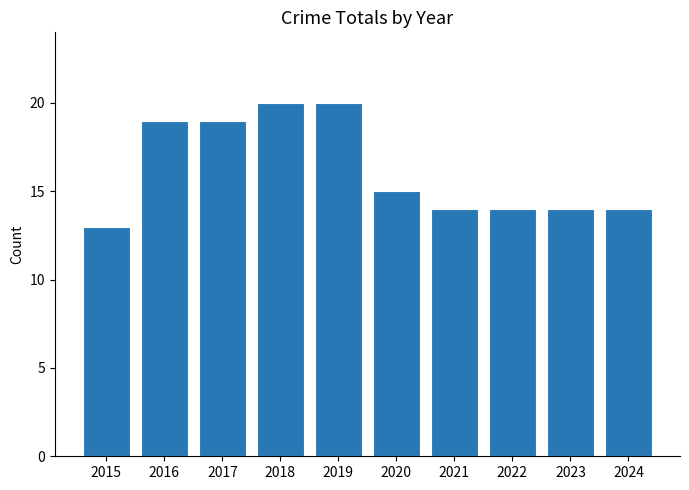

At which label is the value closest to 16?

2020